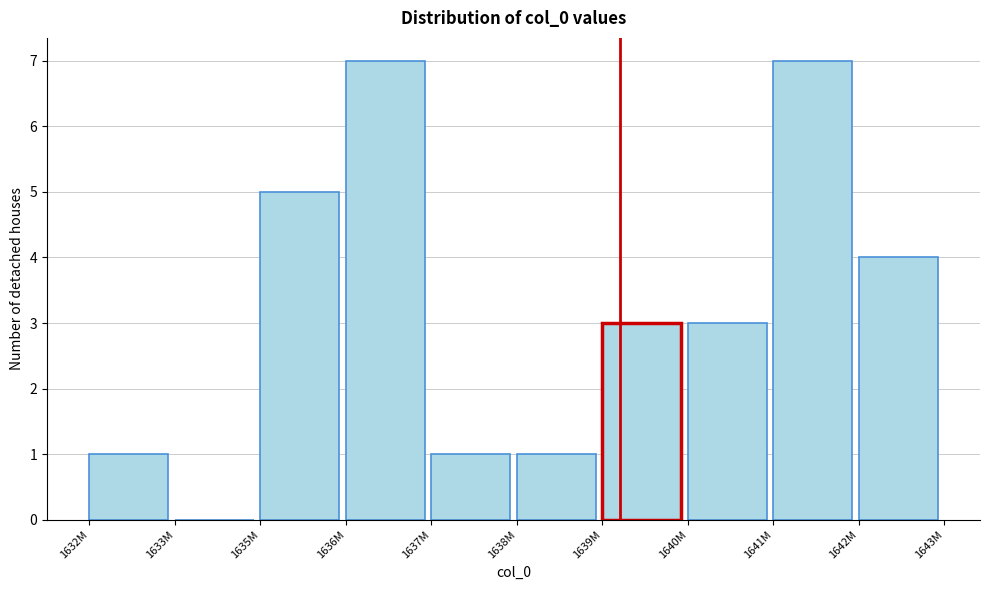

Reading right to left, transcribe all the data shown in this chart.

1642M=4	1641M=7	1640M=3	1639M=3	1638M=1	1637M=1	1636M=7	1635M=5	1633M=0	1632M=1